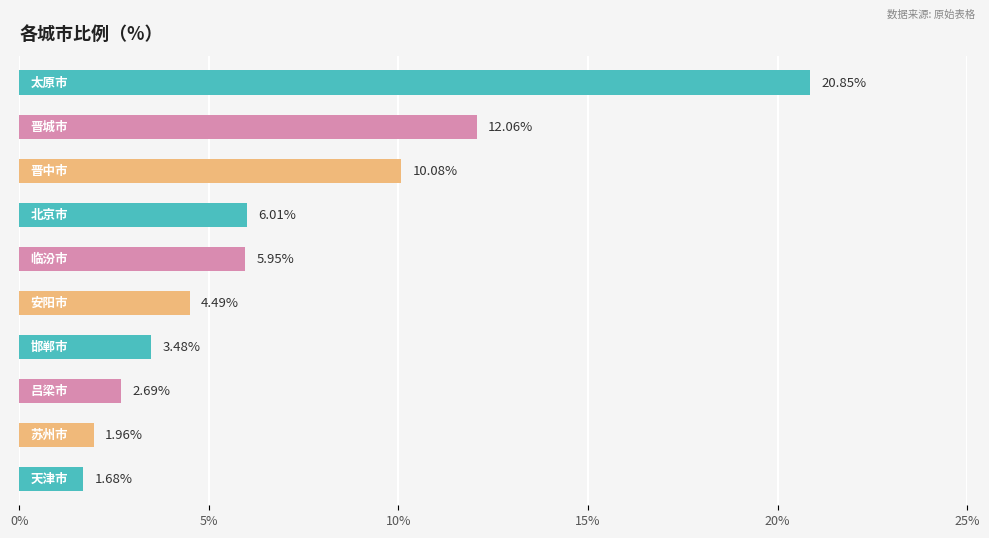

What is the average value?

6.9